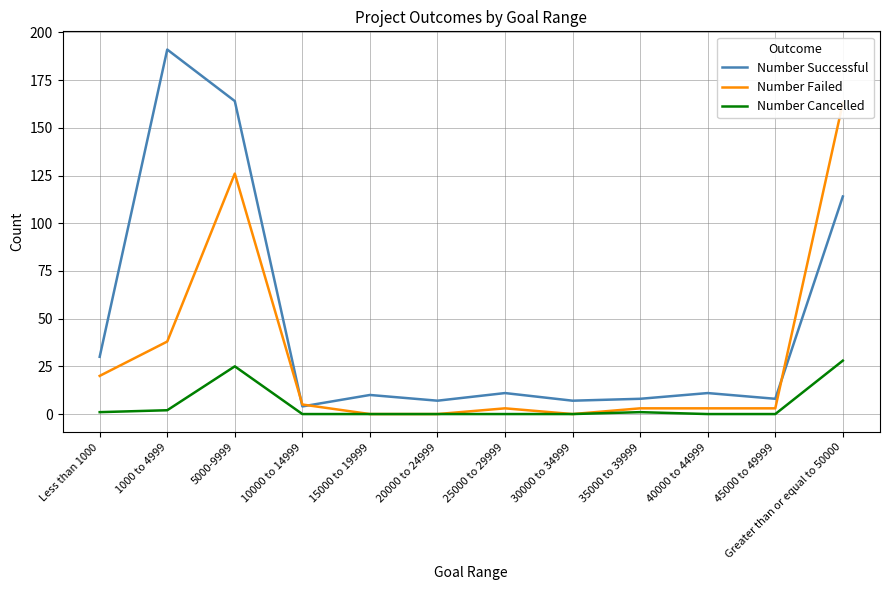

The Number Failed series shows 0 at 15000 to 19999. True or false?

True